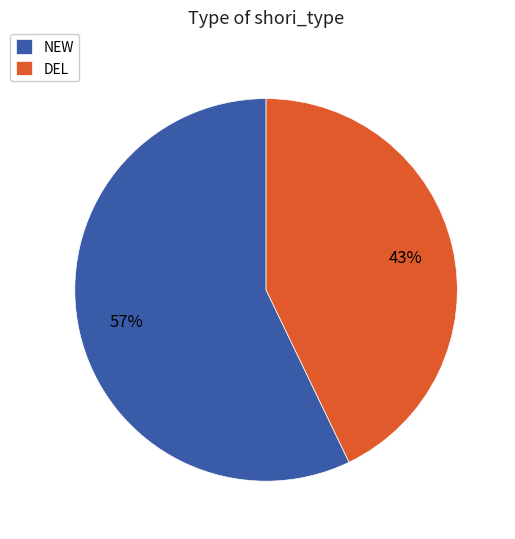

Is there a majority slice in this chart?

Yes